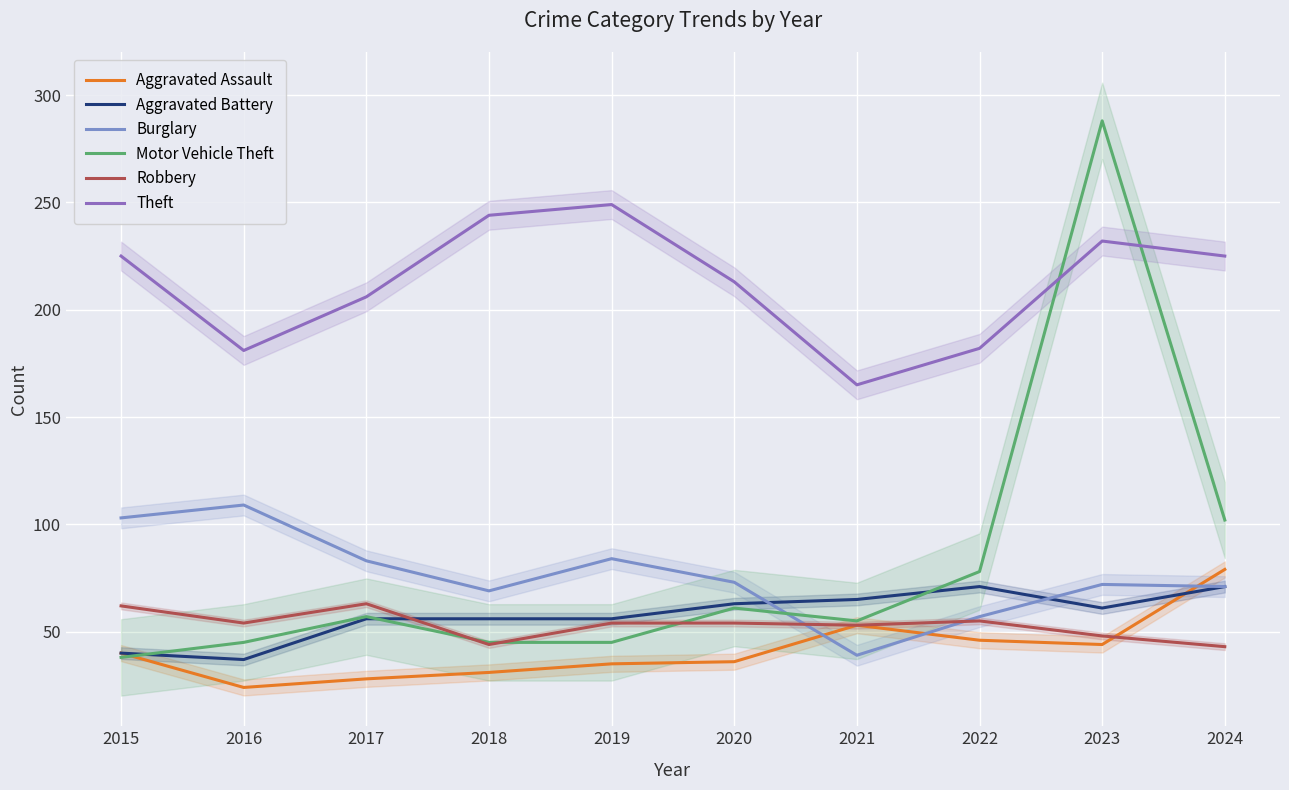

Is it true that Theft equals 244 at 2018?

True